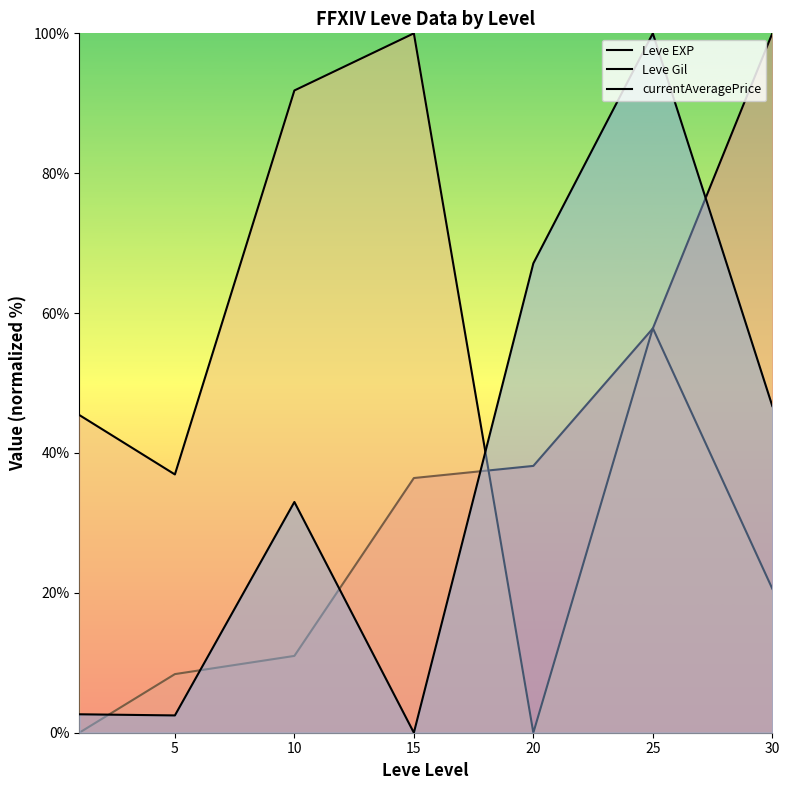

The value of currentAveragePrice at 10 is 14.2. True or false?

False